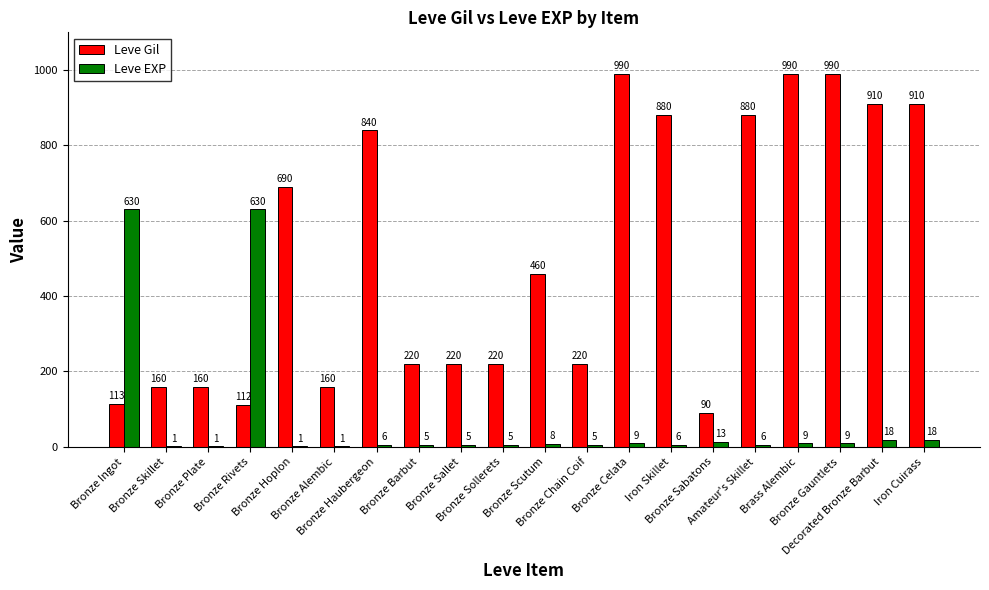

How many data points does each series have?

20